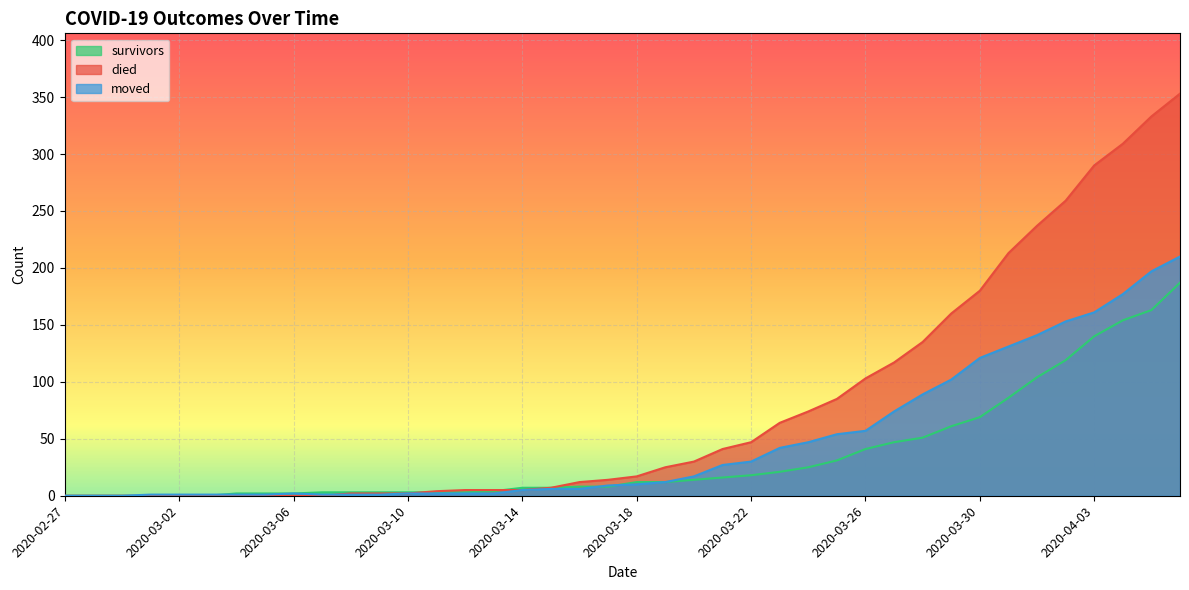

Which label corresponds to the smallest value in the chart?

2020-02-27